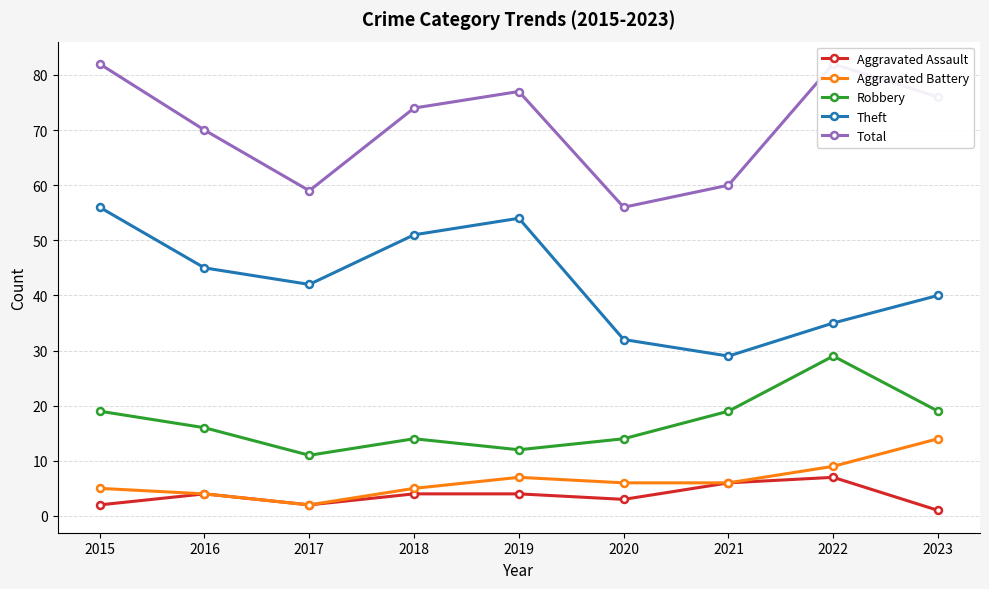

At how many categories does at least one series exceed 68?

6